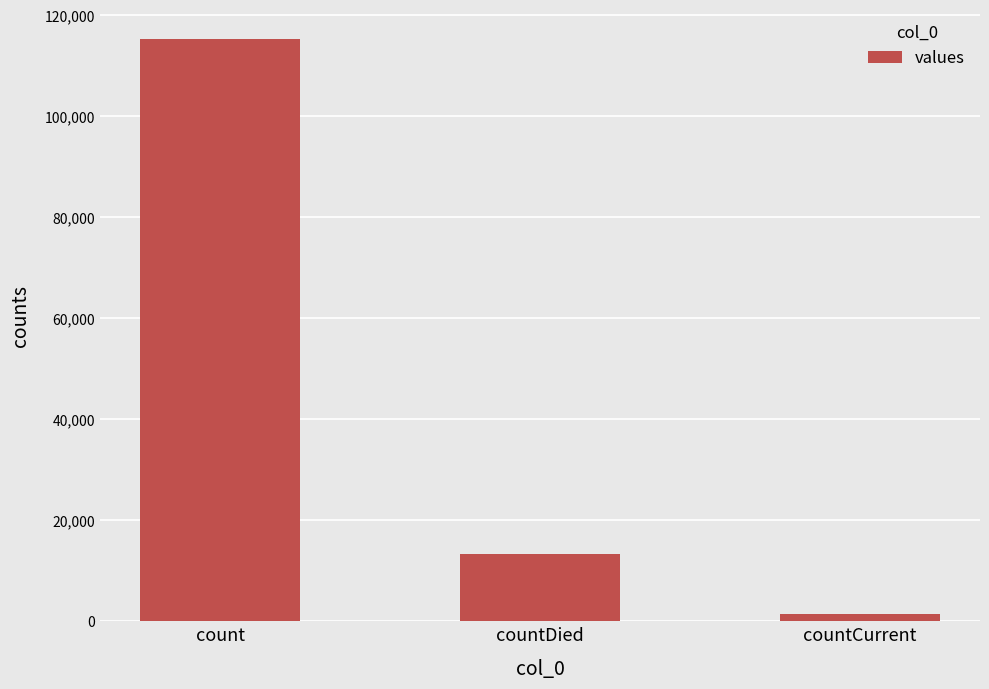

Are the bars grouped side by side (vs. stacked)?

No